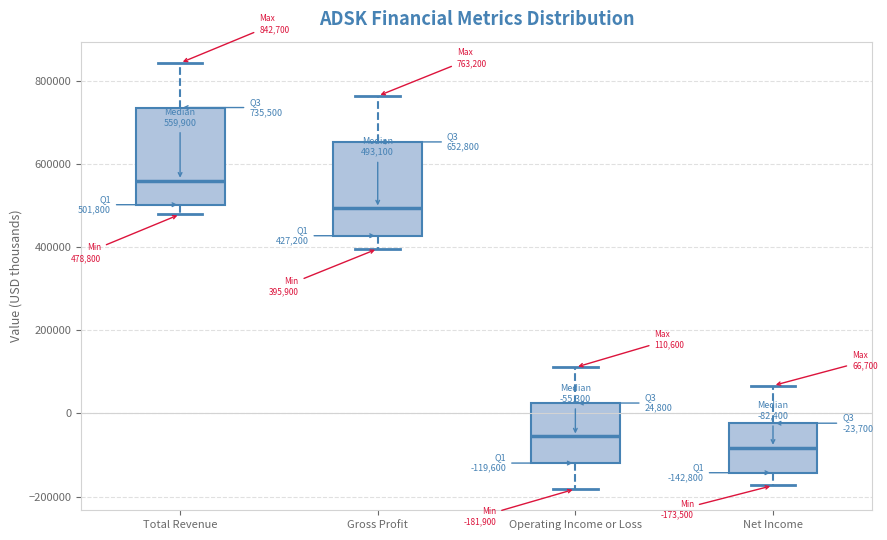

Which box's median line is the lowest?

Net Income